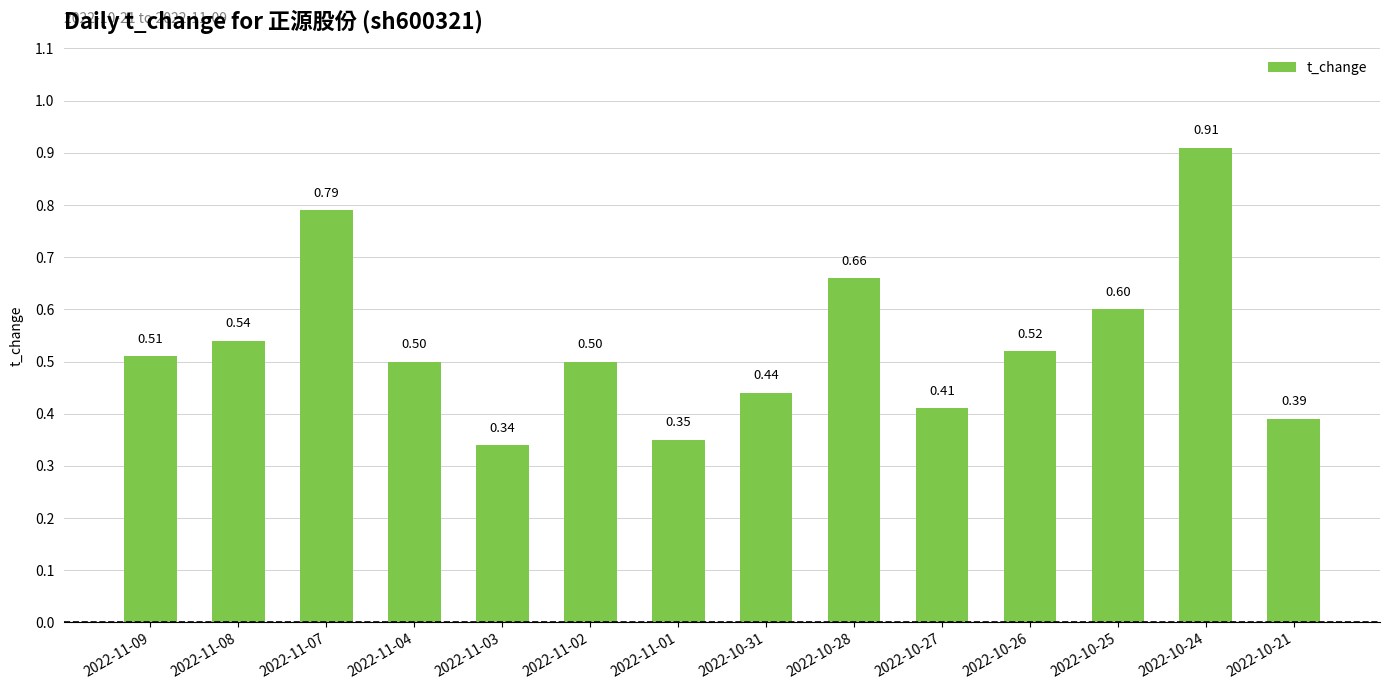

What is the change in value from 2022-10-26 to 2022-10-21?

-0.1